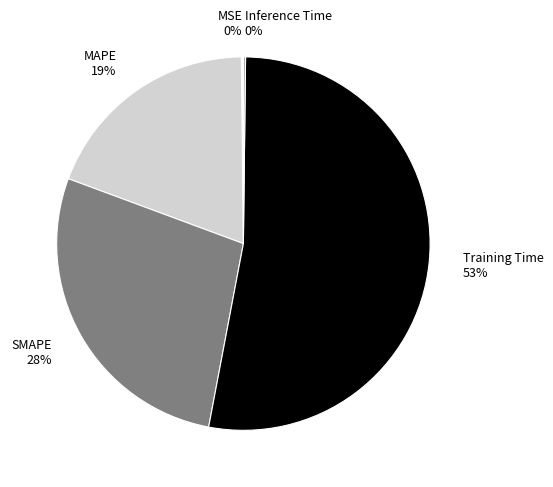

Do MAPE and Training Time together represent more than half of the pie?

Yes